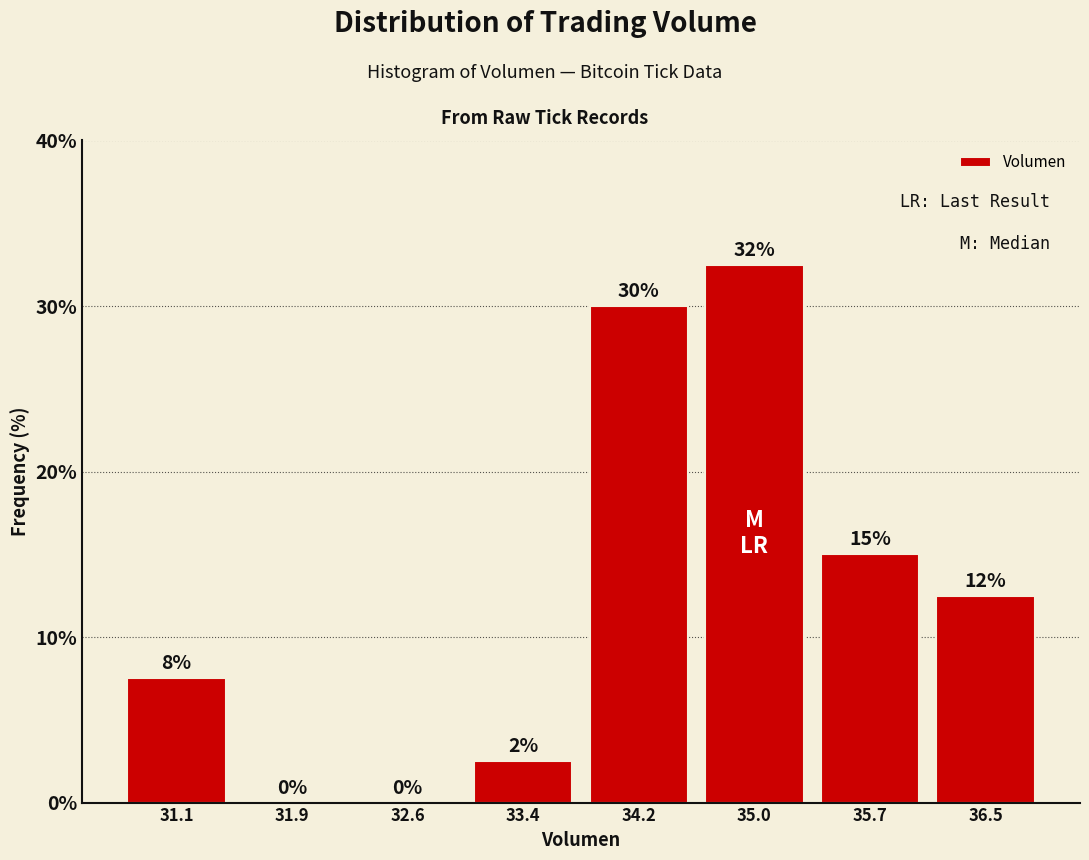

Over which range of the x-axis is the bar tallest?

34.6 to 35.3